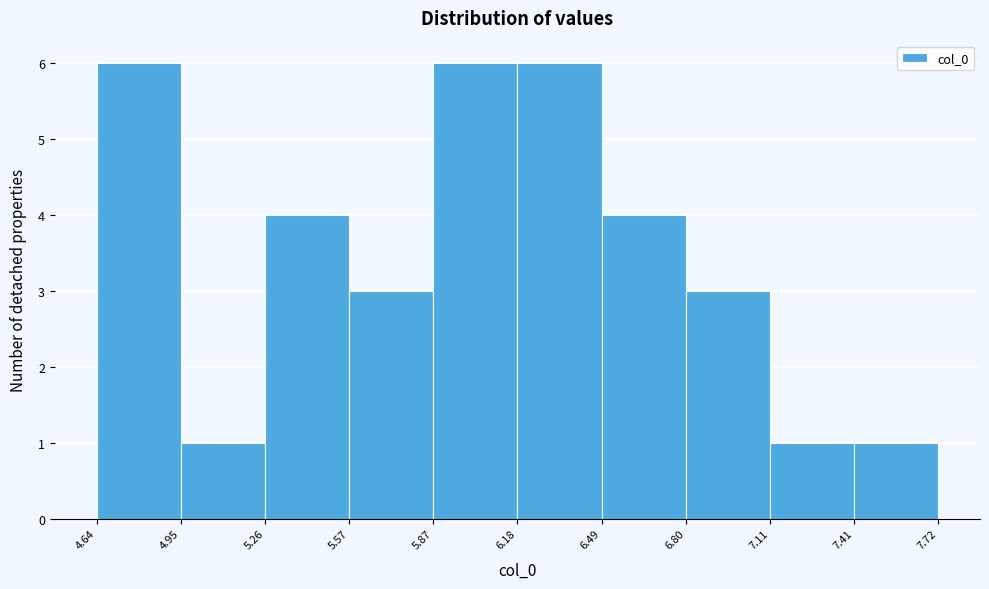

How tall is the bar that spans 6.80 to 7.11 on the x-axis? The values are not printed on the chart, so give them approximately, as read against the axis.

3